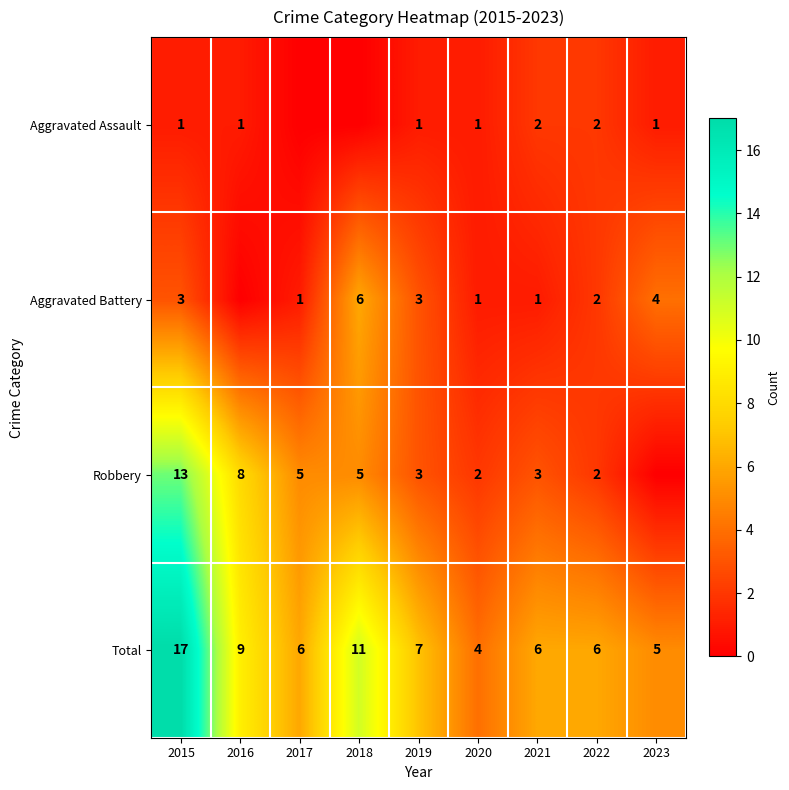

Where is Total nearest to the value 10?

2016